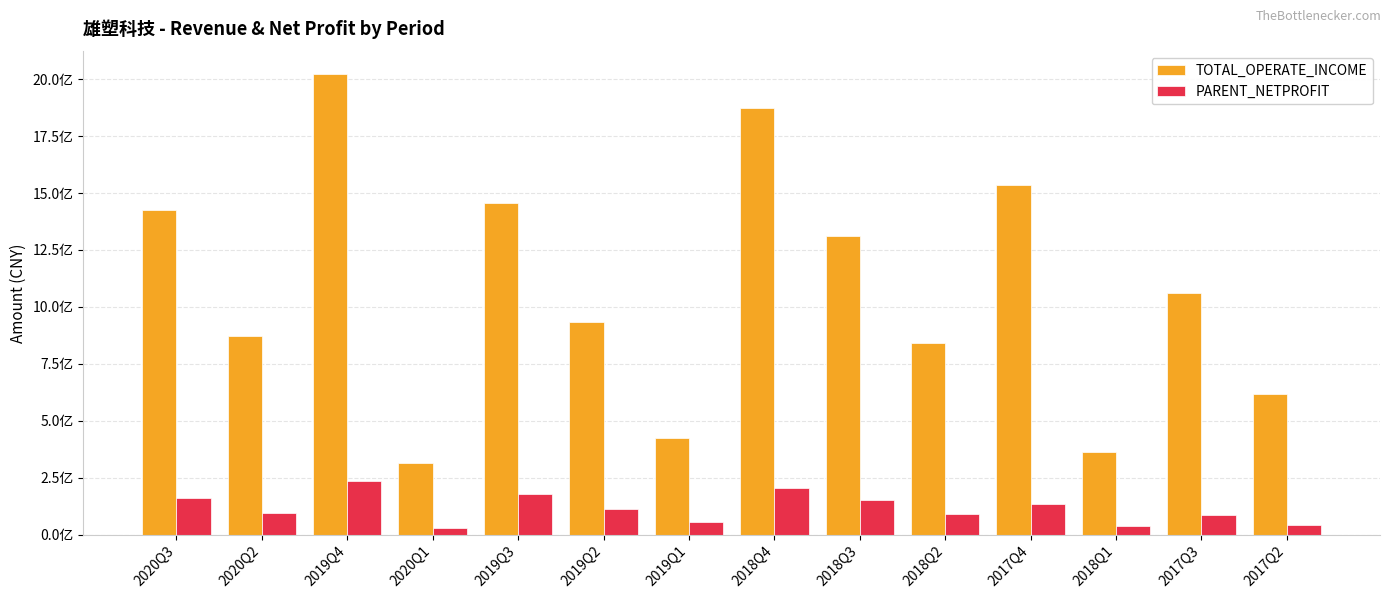

Reading right to left, transcribe all the data shown in this chart.

TOTAL_OPERATE_INCOME: 2017Q2=618102894.1	2017Q3=1059216616.7	2018Q1=362803868.7	2017Q4=1536561612.1	2018Q2=842872274.4	2018Q3=1311843013.7	2018Q4=1872844855.0	2019Q1=424038862.8	2019Q2=935696912.1	2019Q3=1456753719.6	2020Q1=313208708.1	2019Q4=2020912002.5	2020Q2=871769920.6	2020Q3=1423723889.3
PARENT_NETPROFIT: 2017Q2=43585604.7	2017Q3=87630881.3	2018Q1=38909080.3	2017Q4=133655587.6	2018Q2=91766224.8	2018Q3=152238770.2	2018Q4=203960397.4	2019Q1=56544061.6	2019Q2=113746021.0	2019Q3=179453293.1	2020Q1=29976566.4	2019Q4=233792367.3	2020Q2=95696728.8	2020Q3=161173961.1